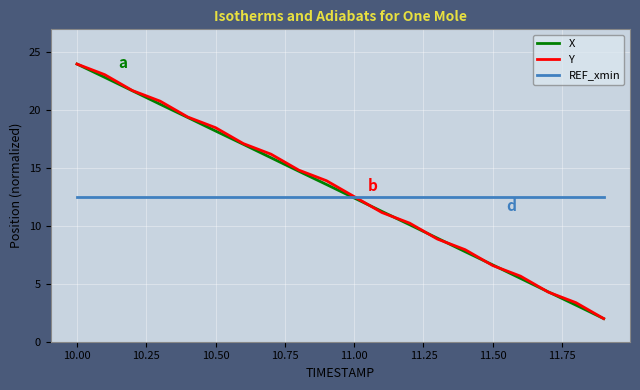

What is the greatest value displayed?

24.0